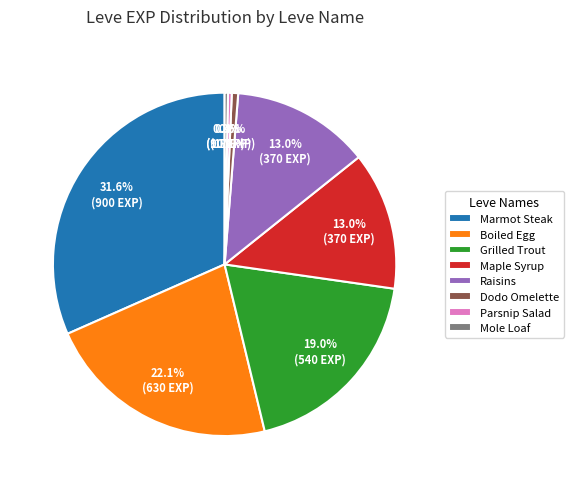

Is there any slice that represents more than half of the pie?

No